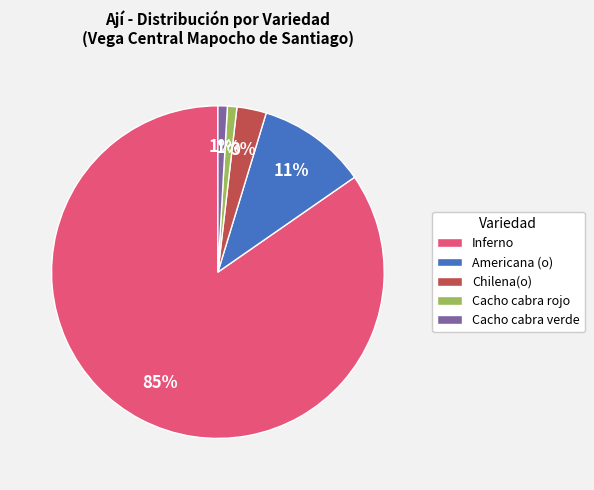

Is there a majority slice in this chart?

Yes